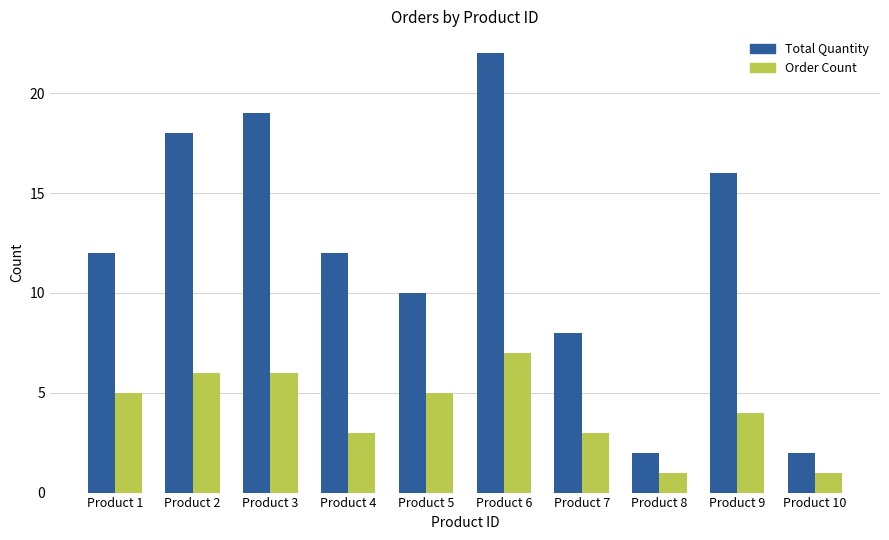

What is the approximate value of Total Quantity at Product 4, to the nearest 5?

10